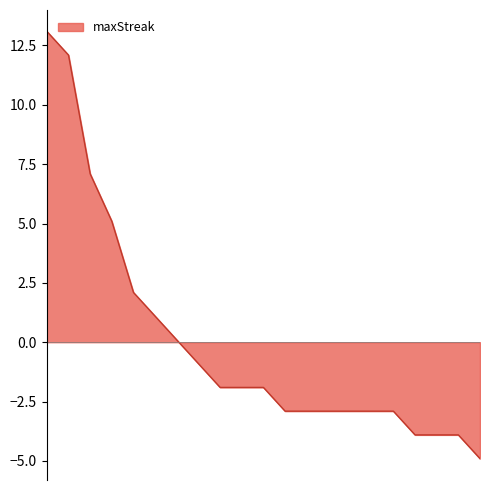

What is the maximum value shown in the chart?

13.1